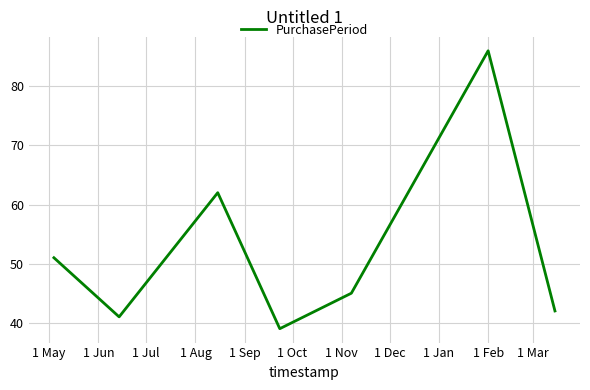

True or false: there are more than 1 points higher than both neighbors.

True